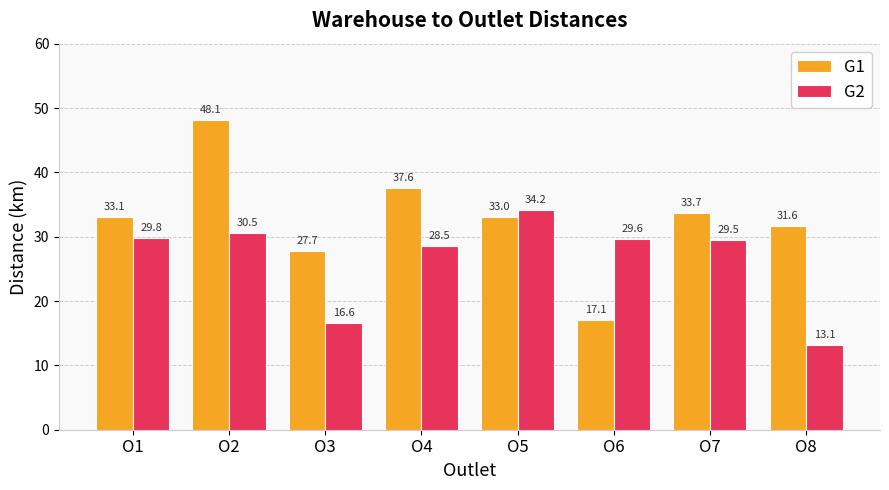

What is the value of the G2 bar at the 3rd from the left?

16.6